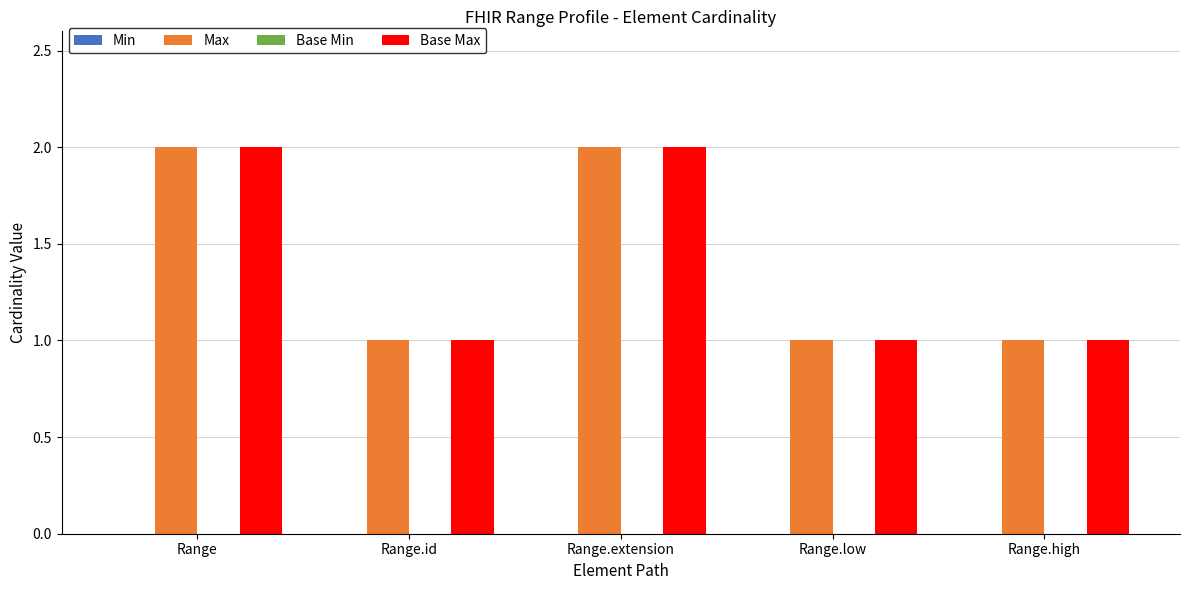

Reading right to left, list all the values displayed in this chart.

Max: 1	1	2	1	2
Base Max: 1	1	2	1	2